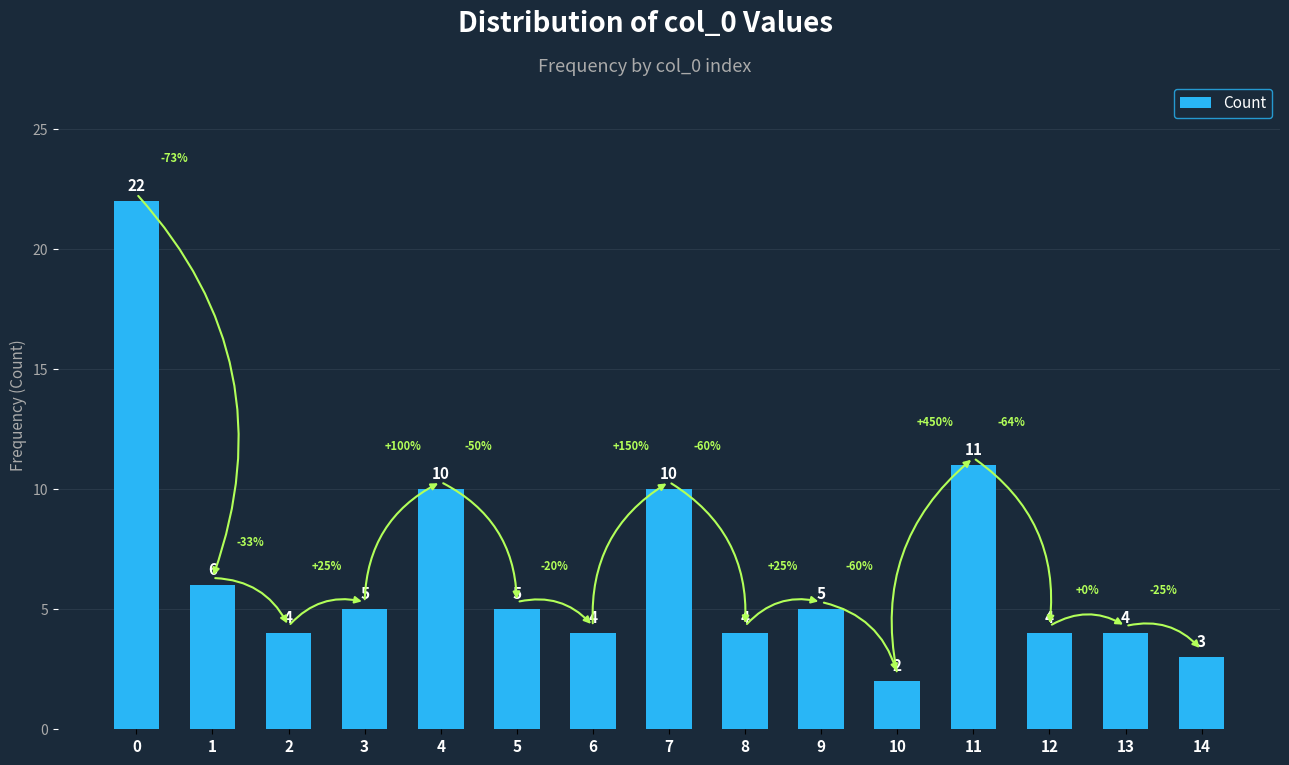

Is it true that the value at 7 is 10?

True